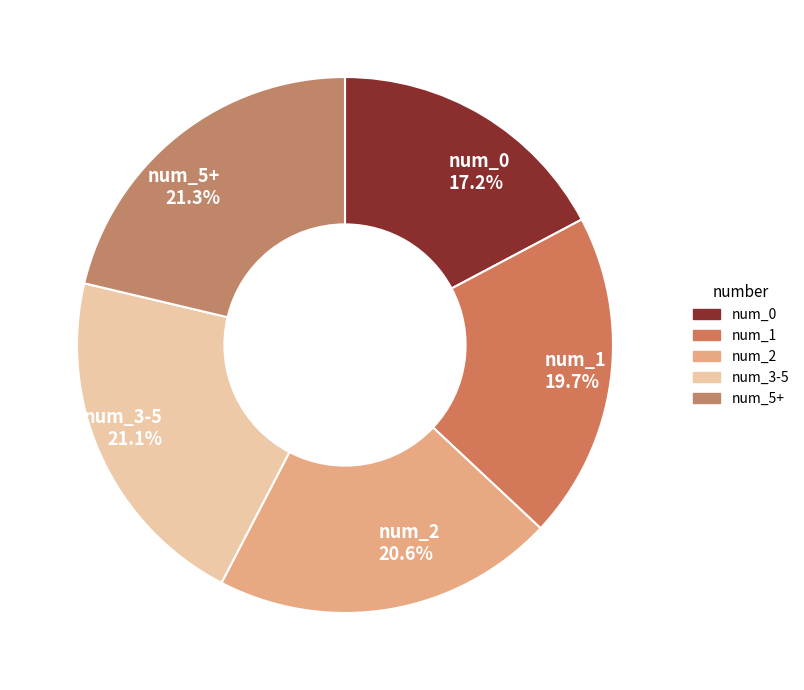

Does num_0 account for over 50% of the chart?

No